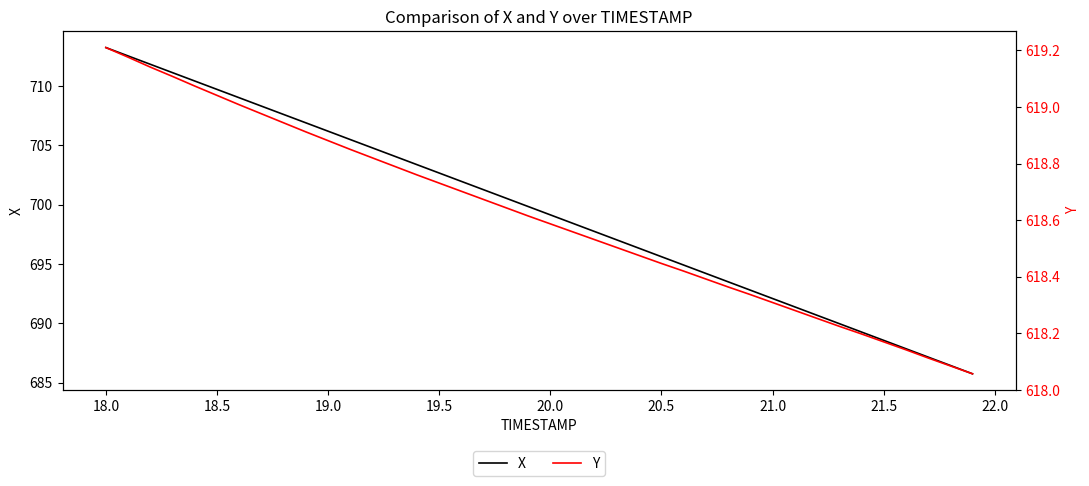

What is the minimum value for Y?

618.1